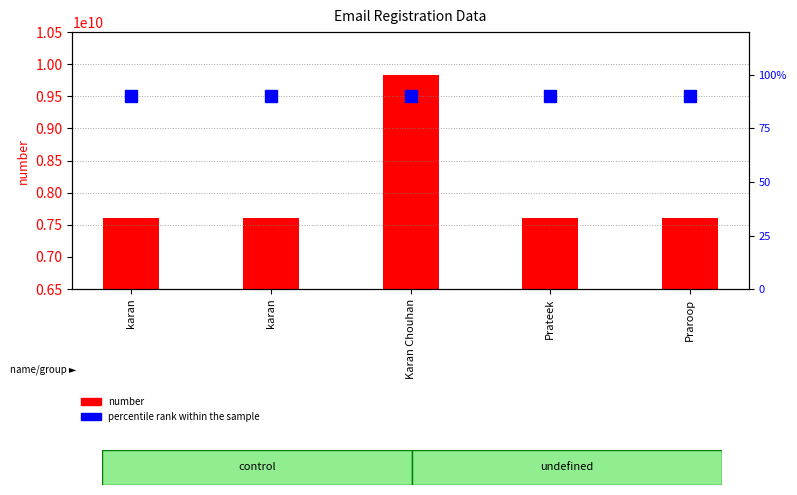

At how many categories does at least one series exceed 8293336328?

1